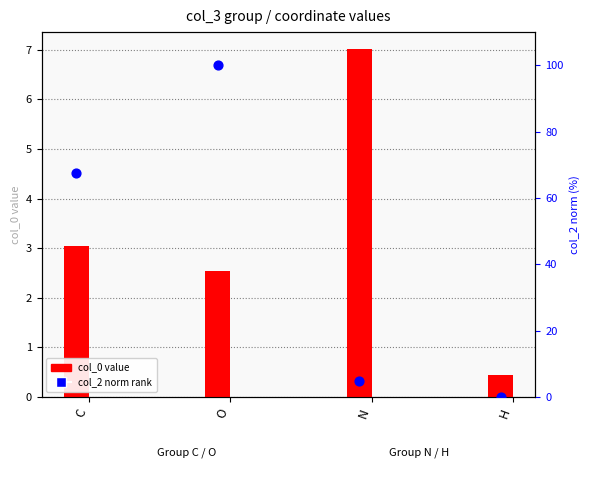

Which series contains the highest Y value?

col_2 norm rank